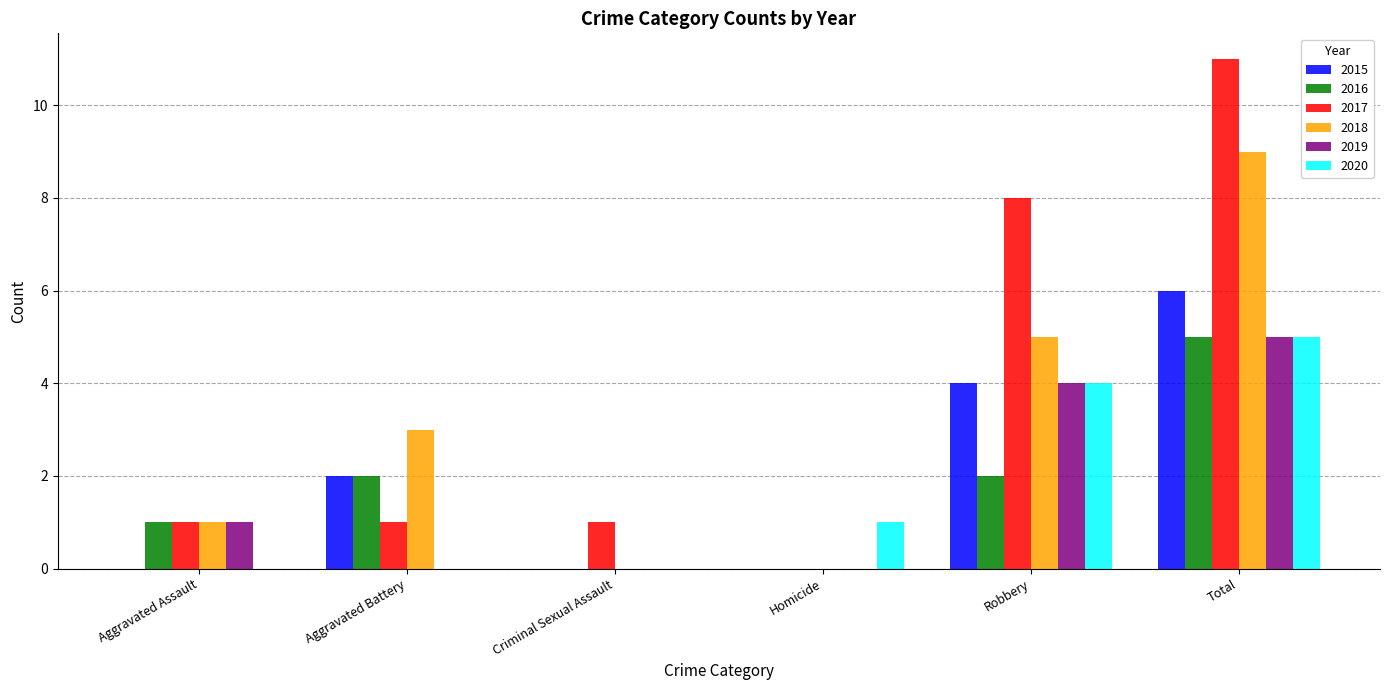

At which category is the sum across all series the highest?

Total